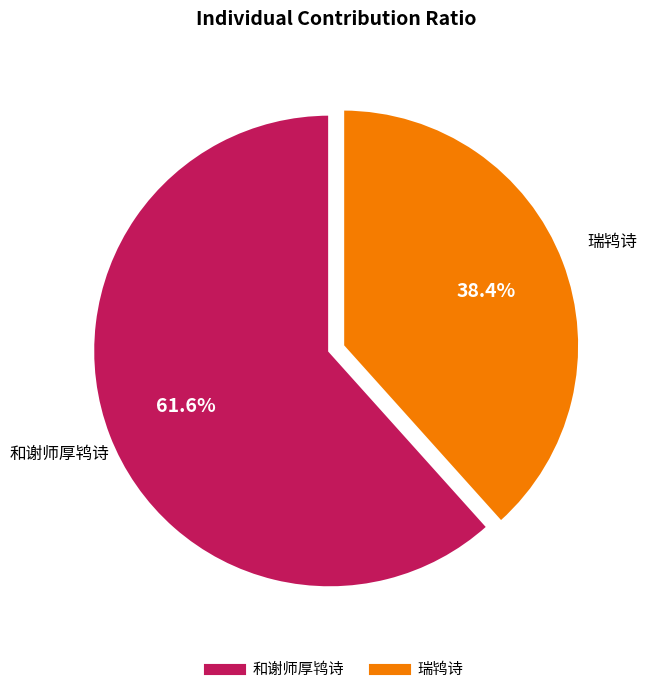

Is it true that 瑞鸨诗 is 26% of the pie?

False